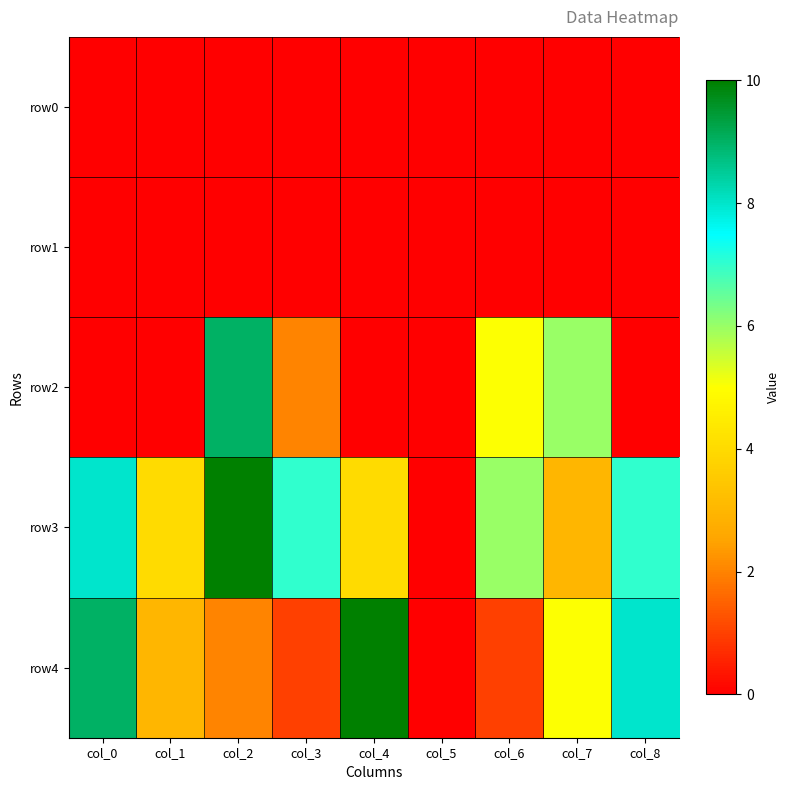

Reading left to right, what are all the values shown in this chart?

row0: col_0=0	col_1=0	col_2=0	col_3=0	col_4=0	col_5=0	col_6=0	col_7=0	col_8=0
row1: col_0=0	col_1=0	col_2=0	col_3=0	col_4=0	col_5=0	col_6=0	col_7=0	col_8=0
row2: col_0=0	col_1=0	col_2=9	col_3=2	col_4=0	col_5=0	col_6=5	col_7=6	col_8=0
row3: col_0=8	col_1=4	col_2=10	col_3=7	col_4=4	col_5=0	col_6=6	col_7=3	col_8=7
row4: col_0=9	col_1=3	col_2=2	col_3=1	col_4=10	col_5=0	col_6=1	col_7=5	col_8=8